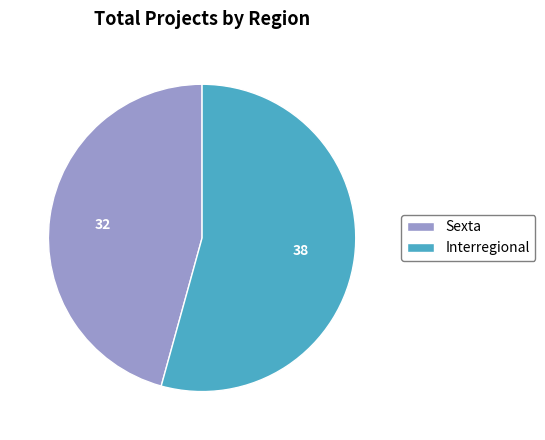

Rank the categories by value from lowest to highest.

Sexta, Interregional